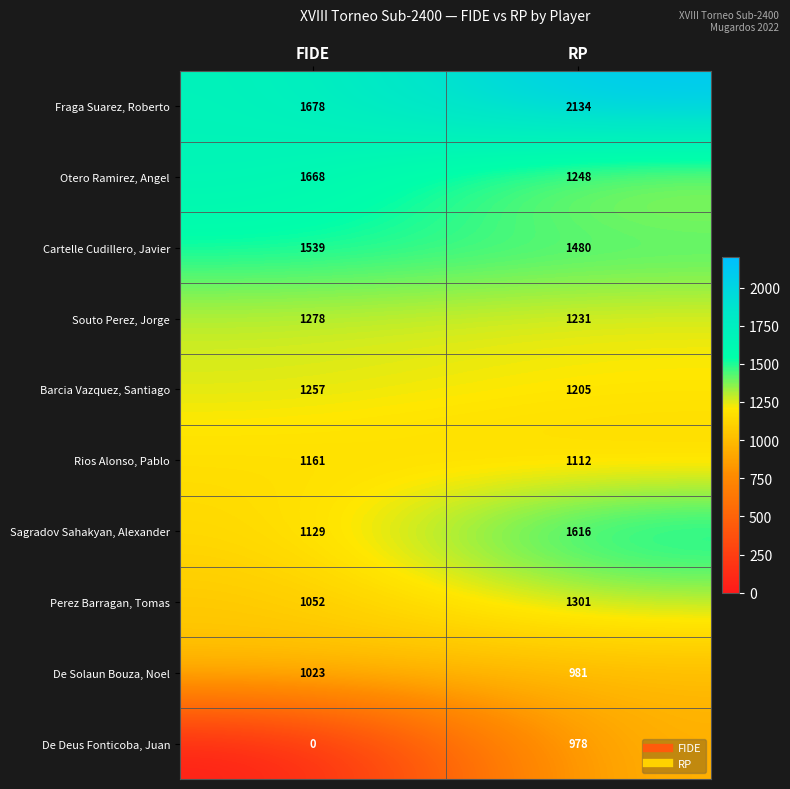

Read the De Solaun Bouza, Noel value at FIDE, to the nearest 5.

1025